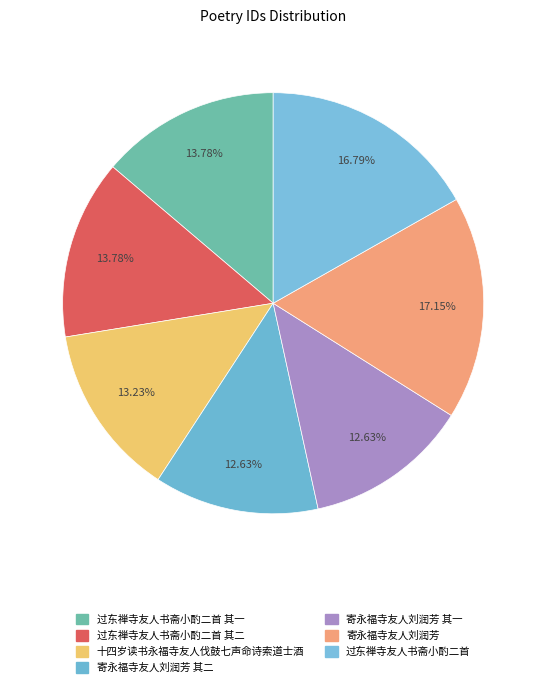

Which slice is the largest?

寄永福寺友人刘润芳